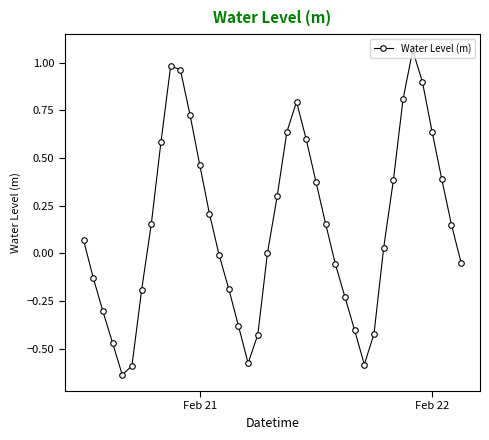

What is the difference between the maximum and minimum values?

1.7